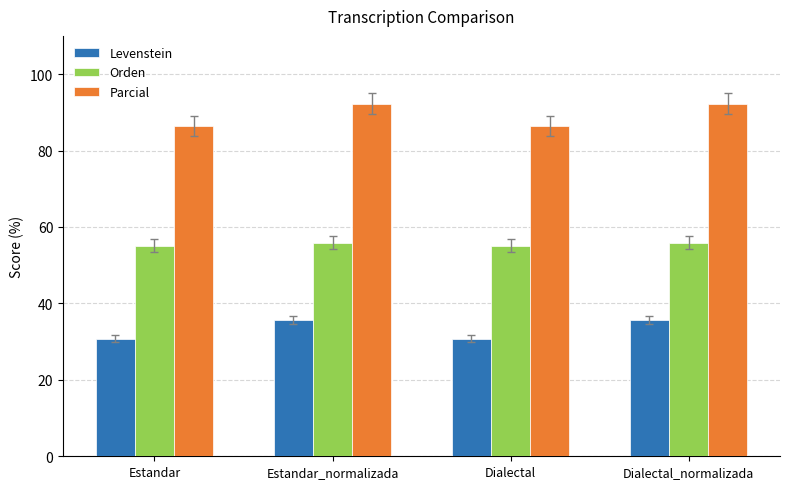

Which series has the largest range (max minus min)?

Parcial